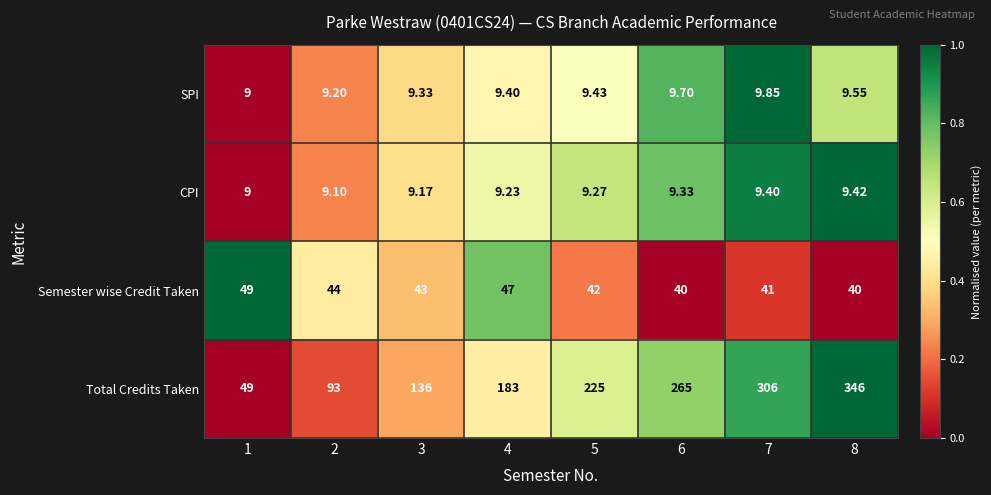

Which series changed the most between 2 and 5?

Total Credits Taken